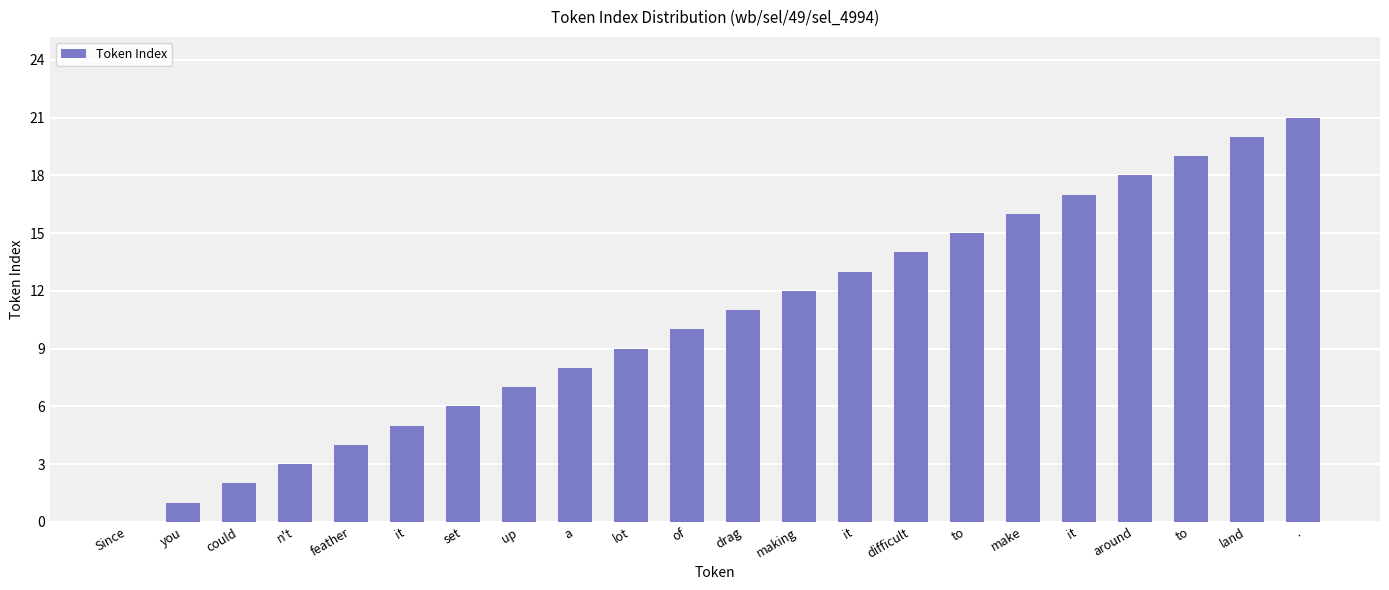

How many values are above zero?

21